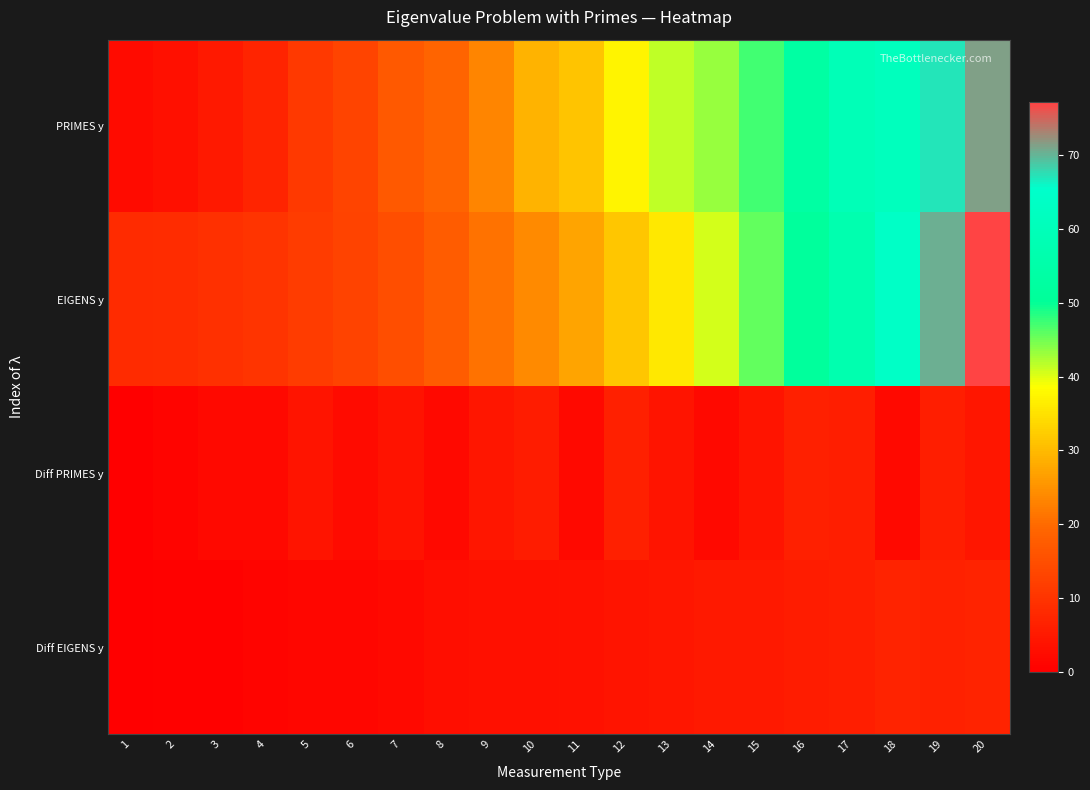

Rank the series at 19 from lowest to highest value.

Diff PRIMES y, Diff EIGENS y, PRIMES y, EIGENS y